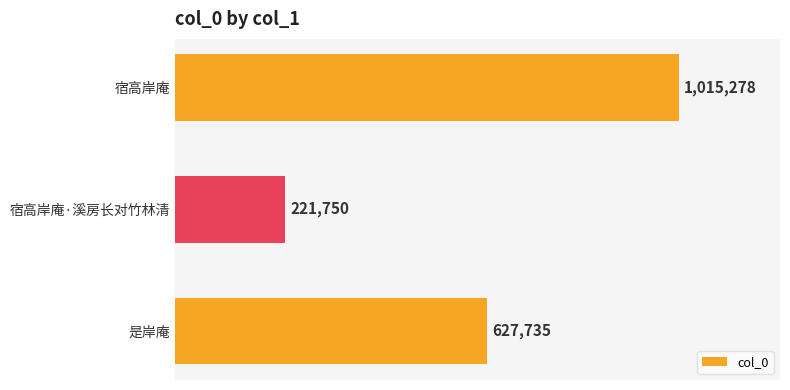

What is the maximum value shown in the chart?

1015278